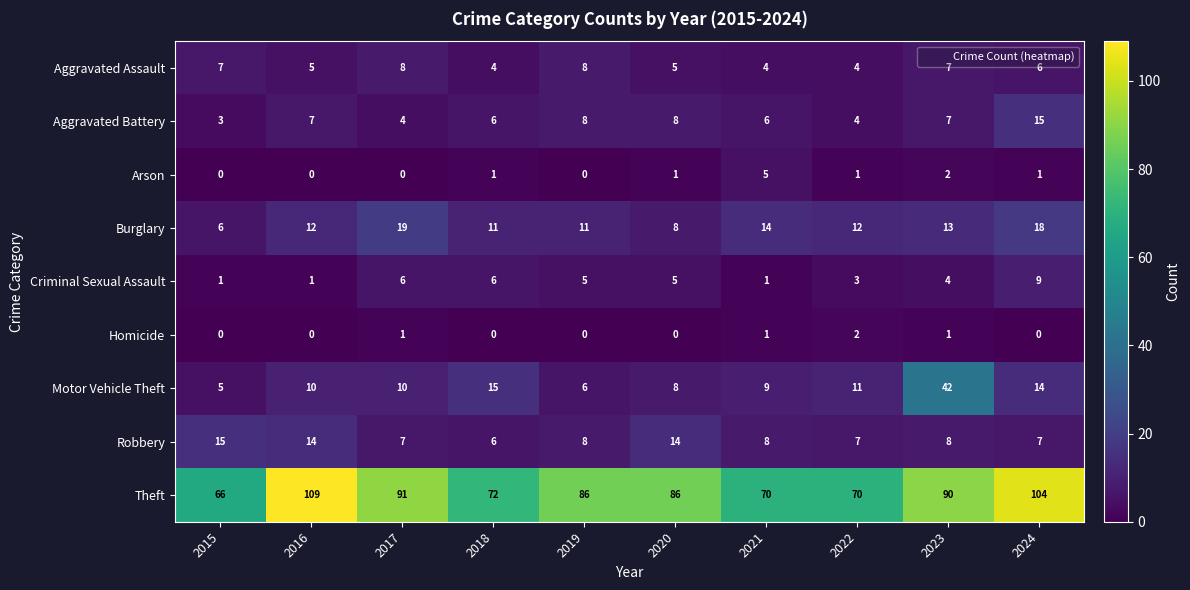

Which series has the largest total across all categories?

Theft